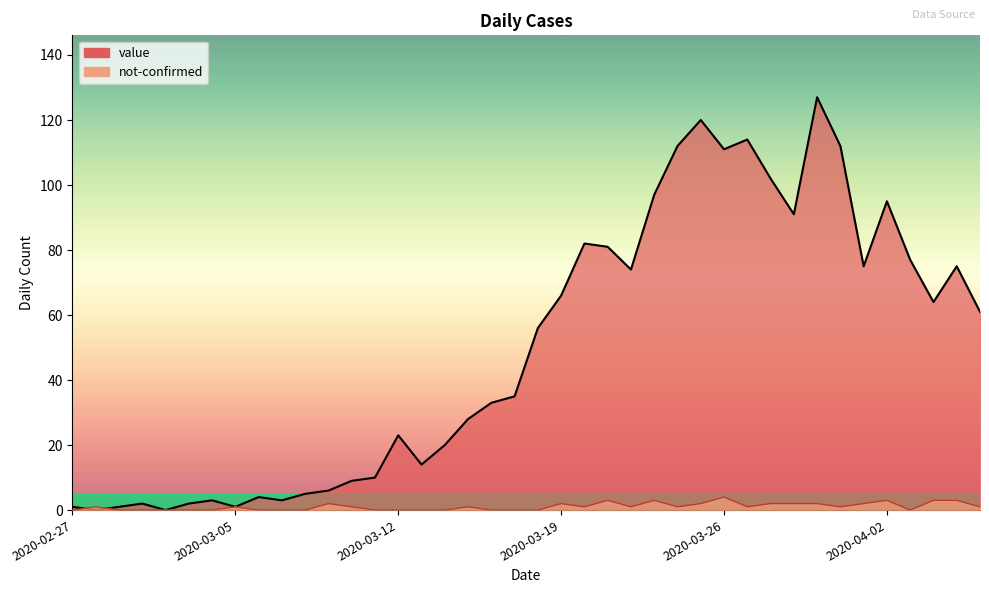

Reading right to left, list all the values displayed in this chart.

value: 2020-04-06=61	2020-04-05=75	2020-04-04=64	2020-04-03=77	2020-04-02=95	2020-04-01=75	2020-03-31=112	2020-03-30=127	2020-03-29=91	2020-03-28=102	2020-03-27=114	2020-03-26=111	2020-03-25=120	2020-03-24=112	2020-03-23=97	2020-03-22=74	2020-03-21=81	2020-03-20=82	2020-03-19=66	2020-03-18=56	2020-03-17=35	2020-03-16=33	2020-03-15=28	2020-03-14=20	2020-03-13=14	2020-03-12=23	2020-03-11=10	2020-03-10=9	2020-03-09=6	2020-03-08=5	2020-03-07=3	2020-03-06=4	2020-03-05=1	2020-03-04=3	2020-03-03=2	2020-03-02=0	2020-03-01=2	2020-02-29=1	2020-02-28=0	2020-02-27=1
not-confirmed: 2020-04-06=1	2020-04-05=3	2020-04-04=3	2020-04-03=0	2020-04-02=3	2020-04-01=2	2020-03-31=1	2020-03-30=2	2020-03-29=2	2020-03-28=2	2020-03-27=1	2020-03-26=4	2020-03-25=2	2020-03-24=1	2020-03-23=3	2020-03-22=1	2020-03-21=3	2020-03-20=1	2020-03-19=2	2020-03-18=0	2020-03-17=0	2020-03-16=0	2020-03-15=1	2020-03-14=0	2020-03-13=0	2020-03-12=0	2020-03-11=0	2020-03-10=1	2020-03-09=2	2020-03-08=0	2020-03-07=0	2020-03-06=0	2020-03-05=1	2020-03-04=0	2020-03-03=0	2020-03-02=0	2020-03-01=0	2020-02-29=0	2020-02-28=1	2020-02-27=0